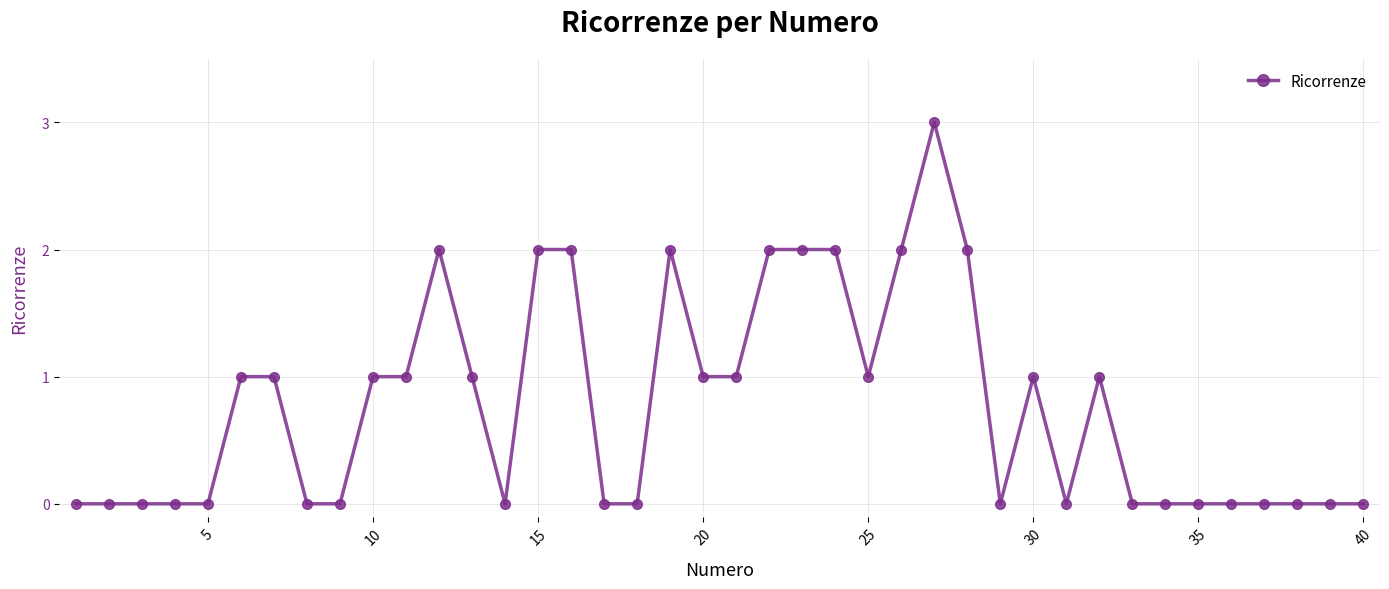

How many lines are shown in the chart?

1